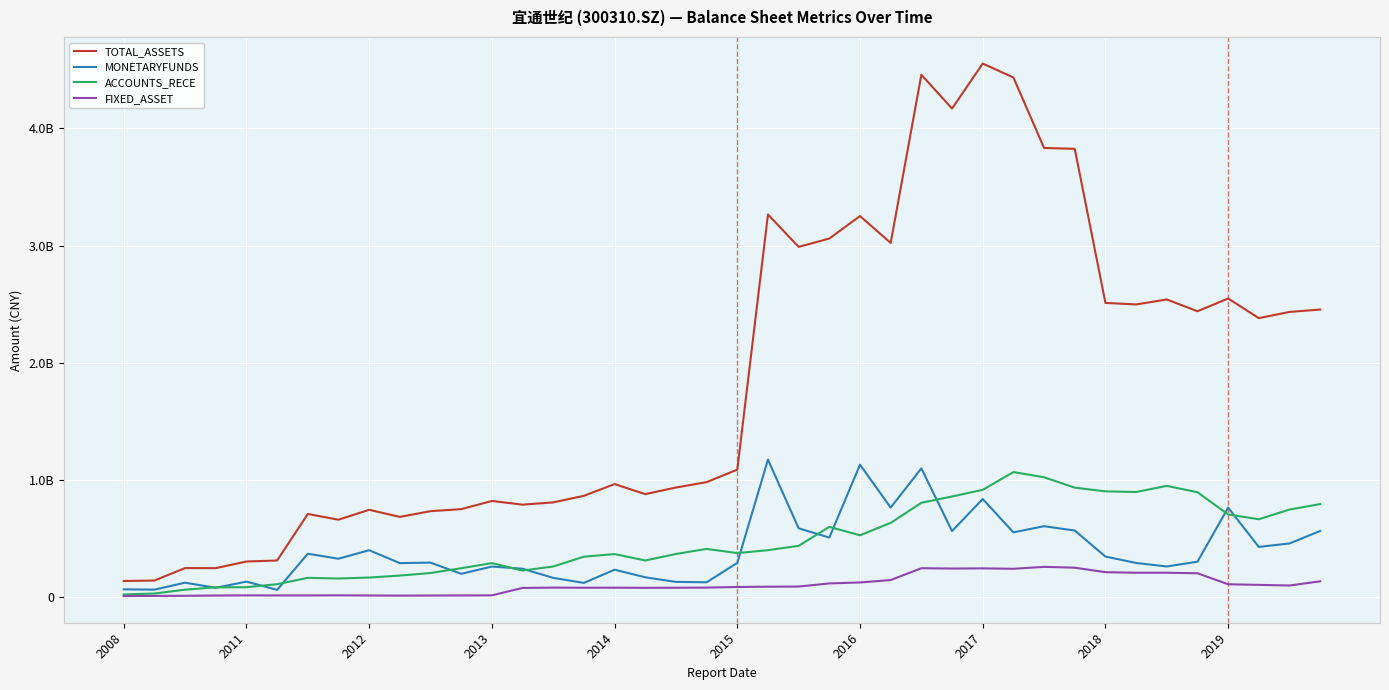

What are all the series names shown in the legend?

TOTAL_ASSETS, MONETARYFUNDS, ACCOUNTS_RECE, FIXED_ASSET